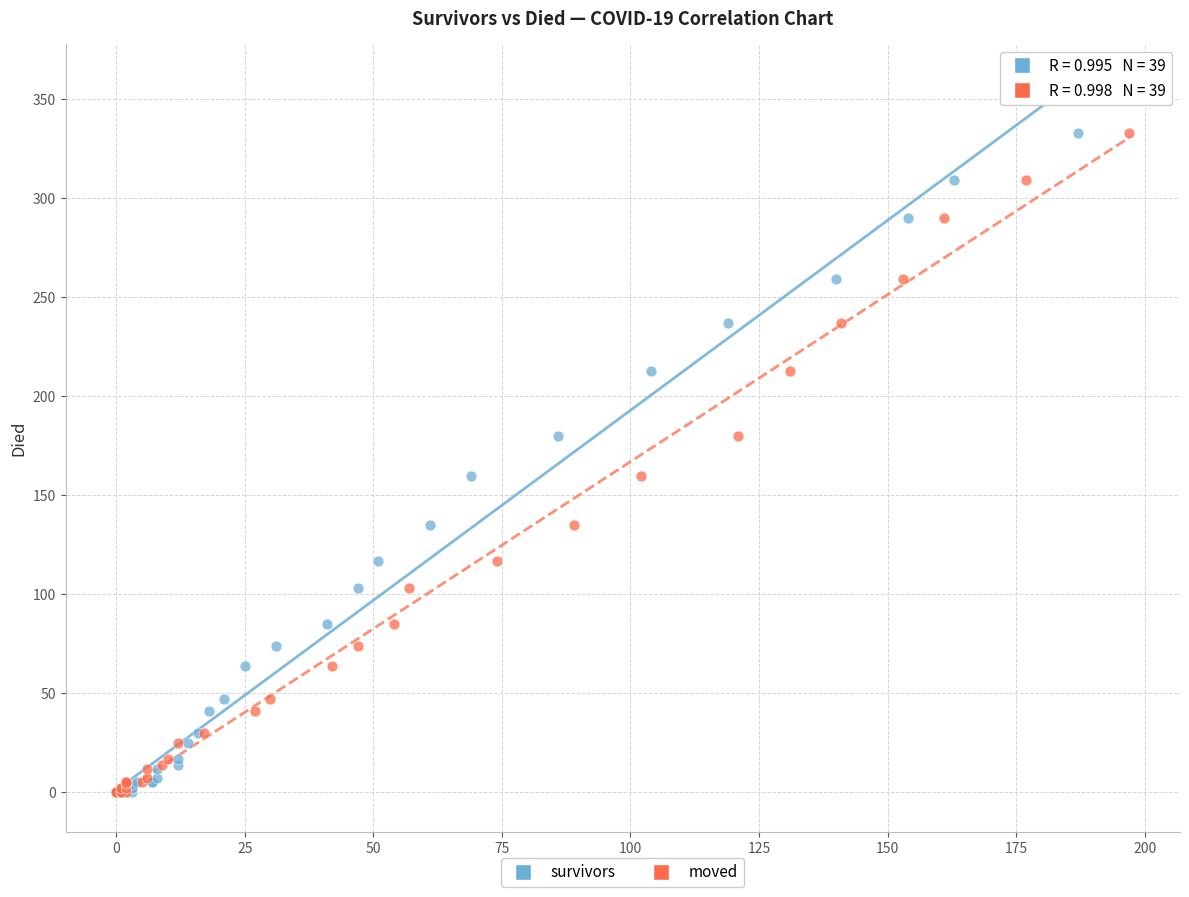

What are all the series names shown in the legend?

survivors, moved